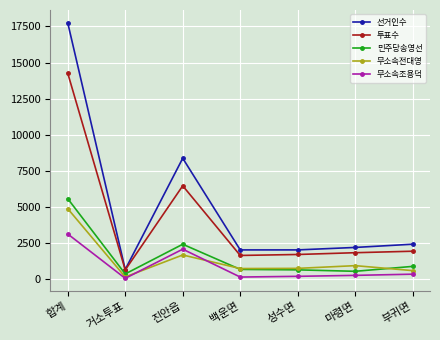

The 무소속조용덕 series shows 66 at 거소투표. True or false?

True